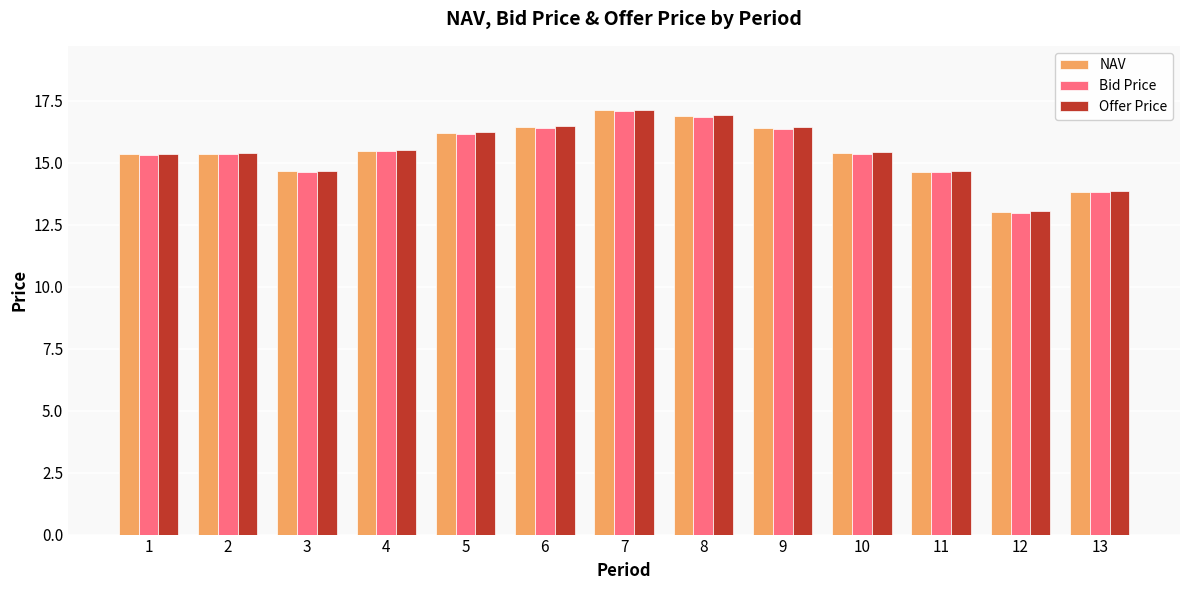

Is the value of Bid Price at 4 greater than the value of NAV at 13?

Yes